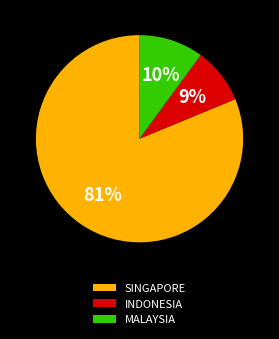

Which category has the smallest portion of the pie?

INDONESIA